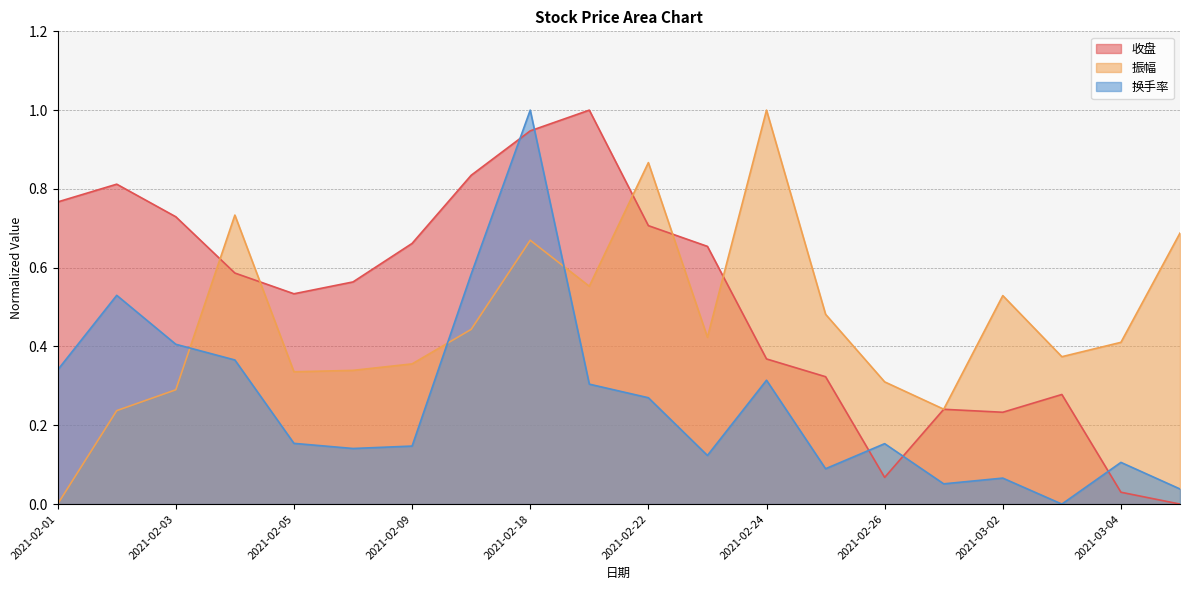

What are all the series names shown in the legend?

收盘, 振幅, 换手率